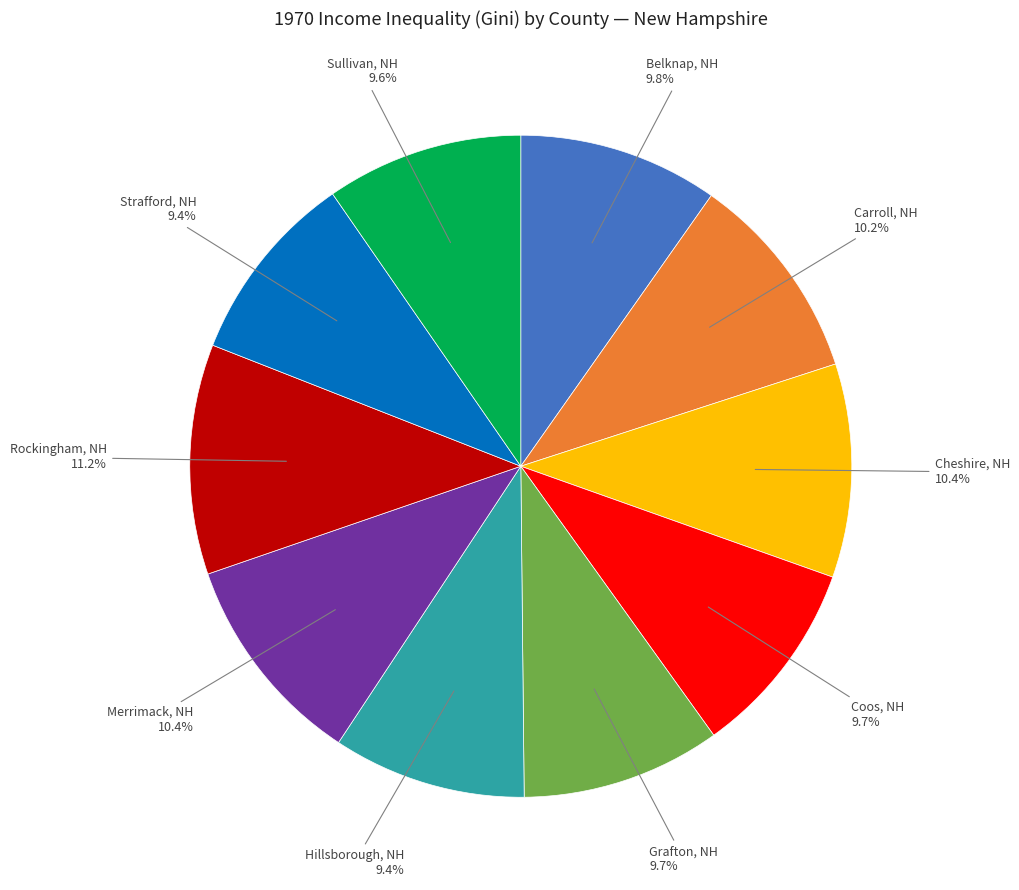

Does any single category account for the majority?

No